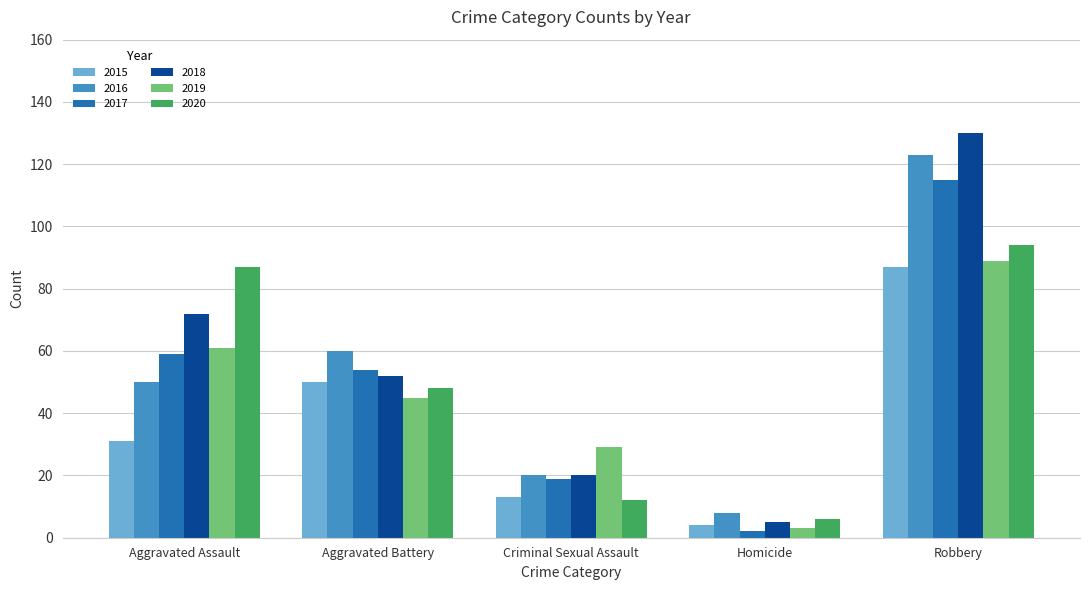

True or false: 2017 has a value of 19 at Criminal Sexual Assault.

True